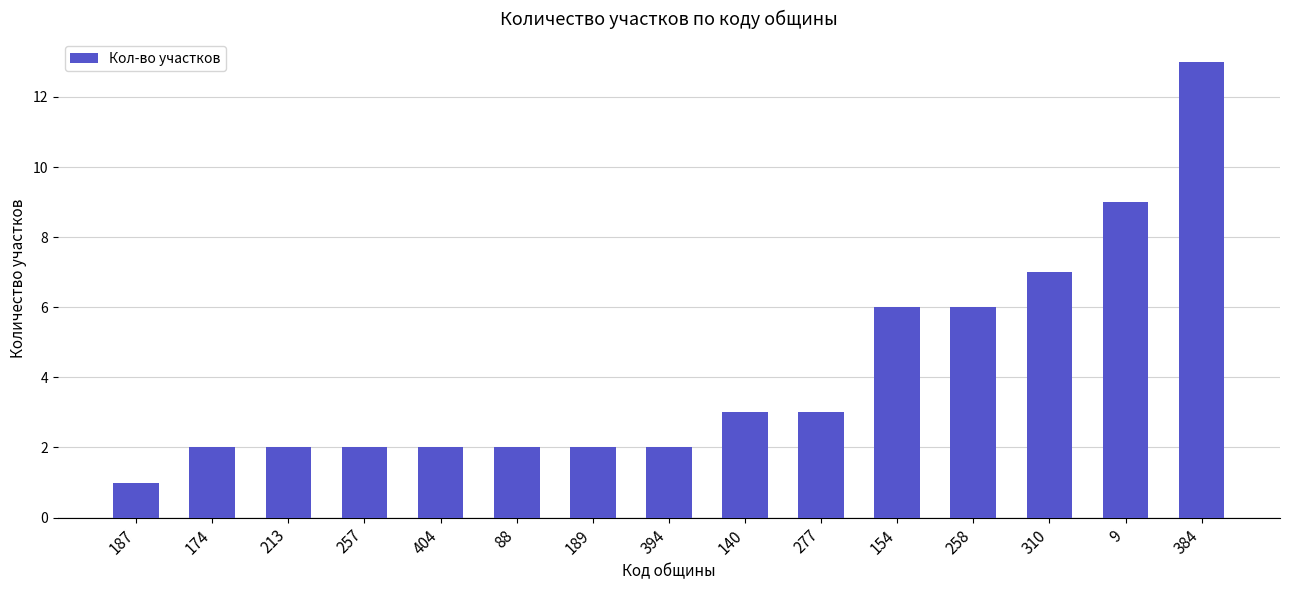

Reading right to left, transcribe all the data shown in this chart.

384=13	9=9	310=7	258=6	154=6	277=3	140=3	394=2	189=2	88=2	404=2	257=2	213=2	174=2	187=1